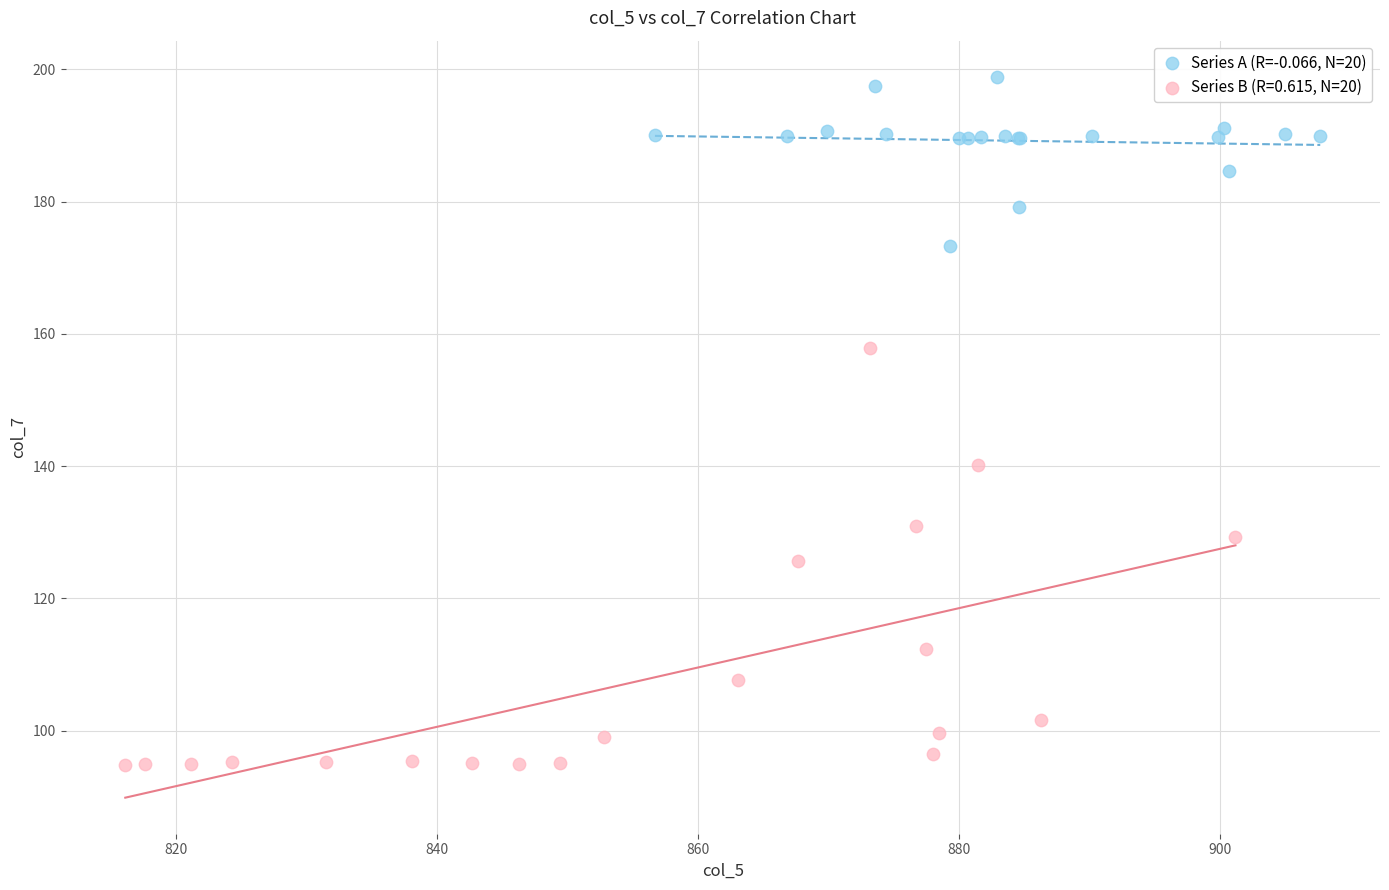

Which series reaches the maximum Y coordinate?

Series A (R=-0.066, N=20)